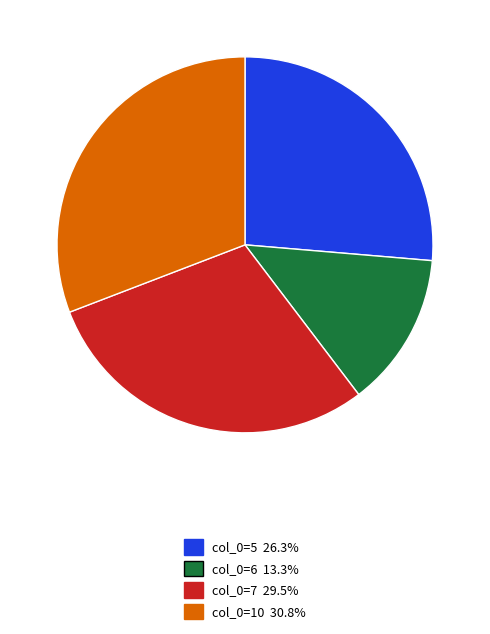

Is the sum of col_0=10 30.8% and col_0=7 29.5% greater than half?

Yes